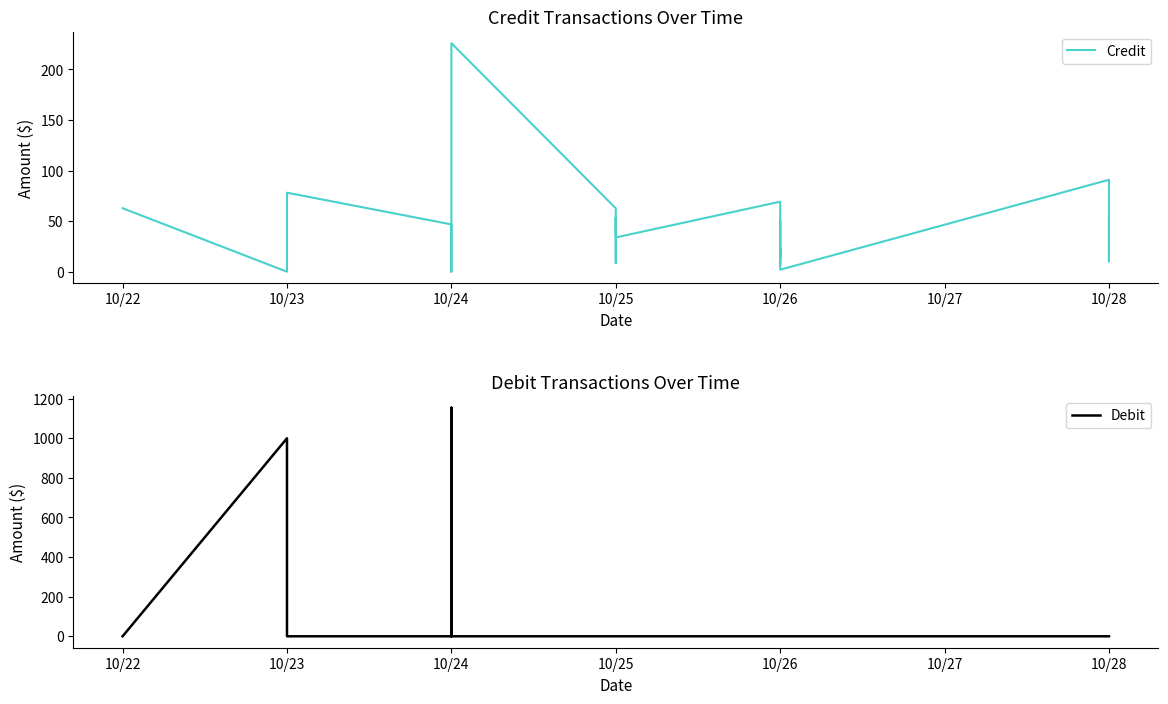

Which series has the largest total across all categories?

Debit